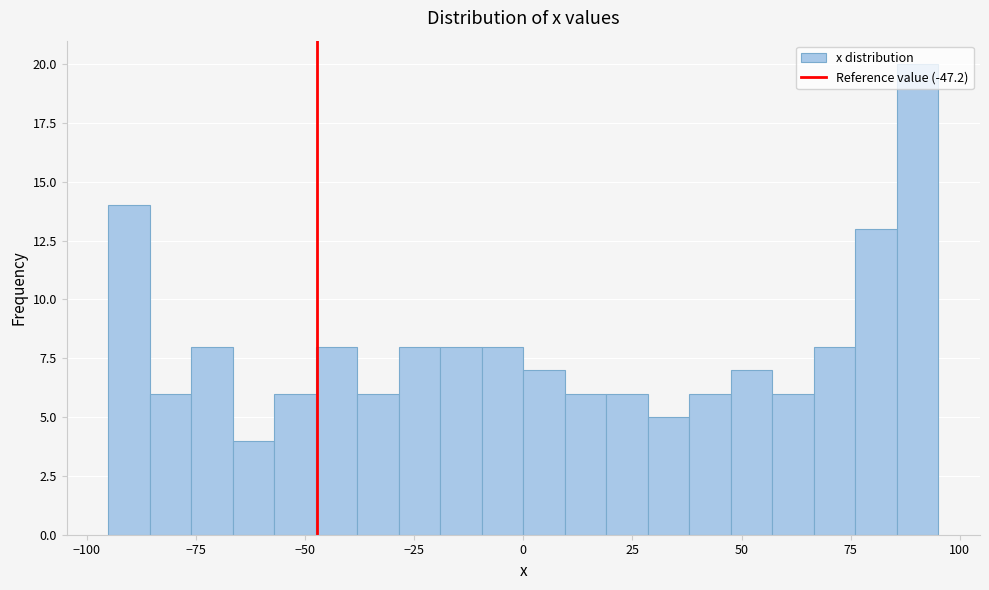

Read against the x-axis, roughly where is the centre of the tallest bar?

90